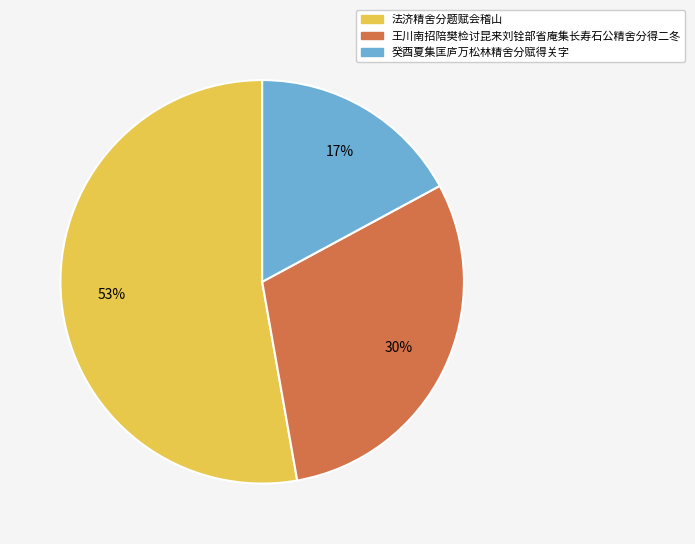

True or false: 王川南招陪樊检讨昆来刘铨部省庵集长寿石公精舍分得二冬 accounts for 22% of the total.

False